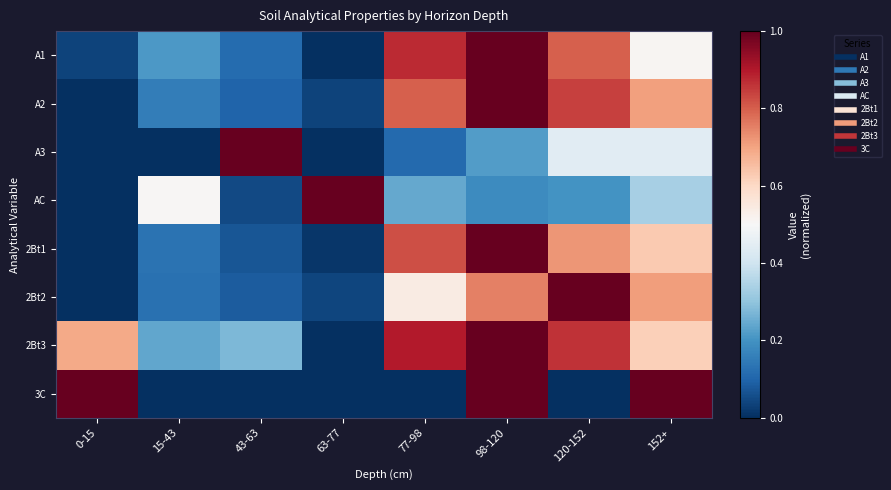

List the series in order of their peak value, lowest first.

A1, A2, A3, AC, 2Bt1, 2Bt2, 2Bt3, 3C